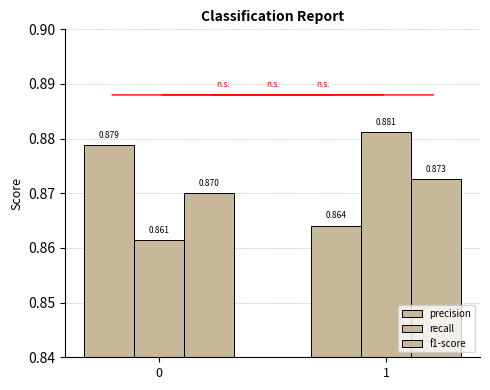

The precision series shows 0.9 at 1. True or false?

True